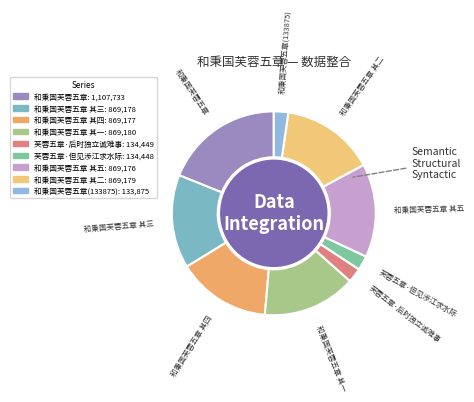

Is there any slice that represents more than half of the pie?

No